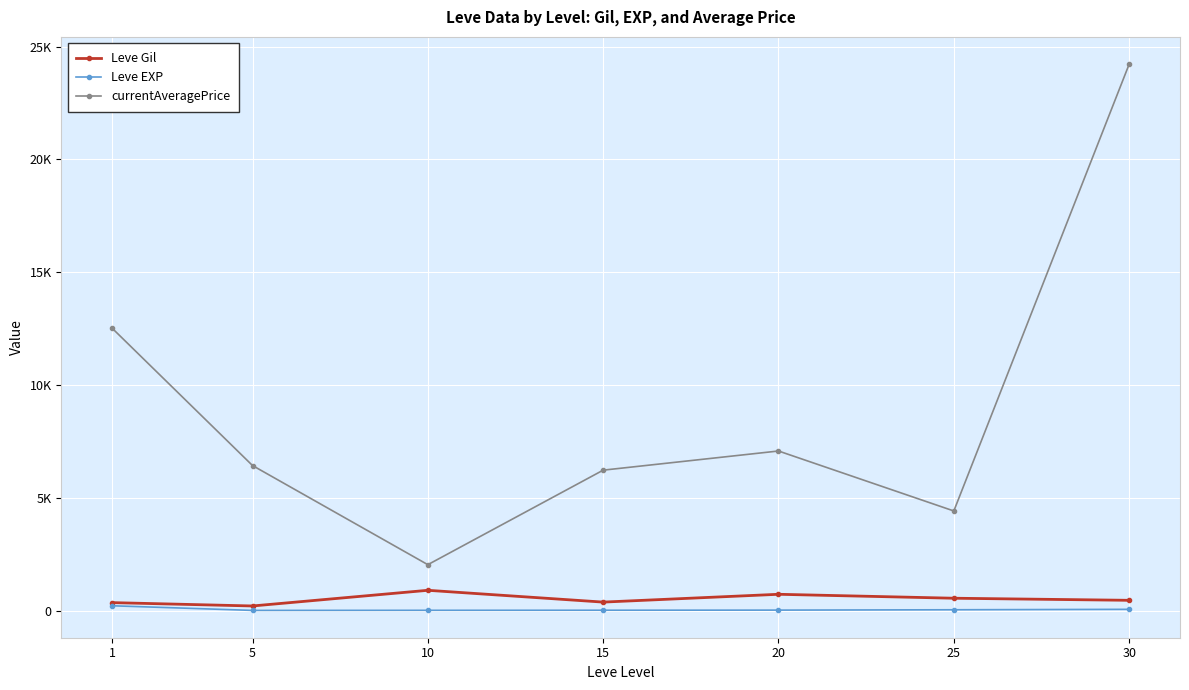

What are all the series names shown in the legend?

Leve Gil, Leve EXP, currentAveragePrice